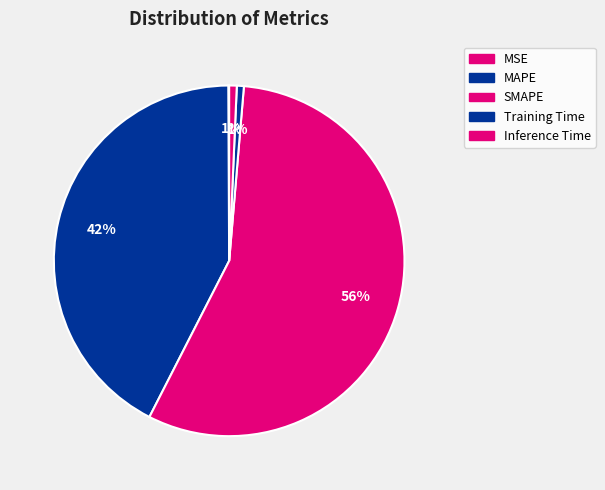

Is there a majority slice in this chart?

Yes